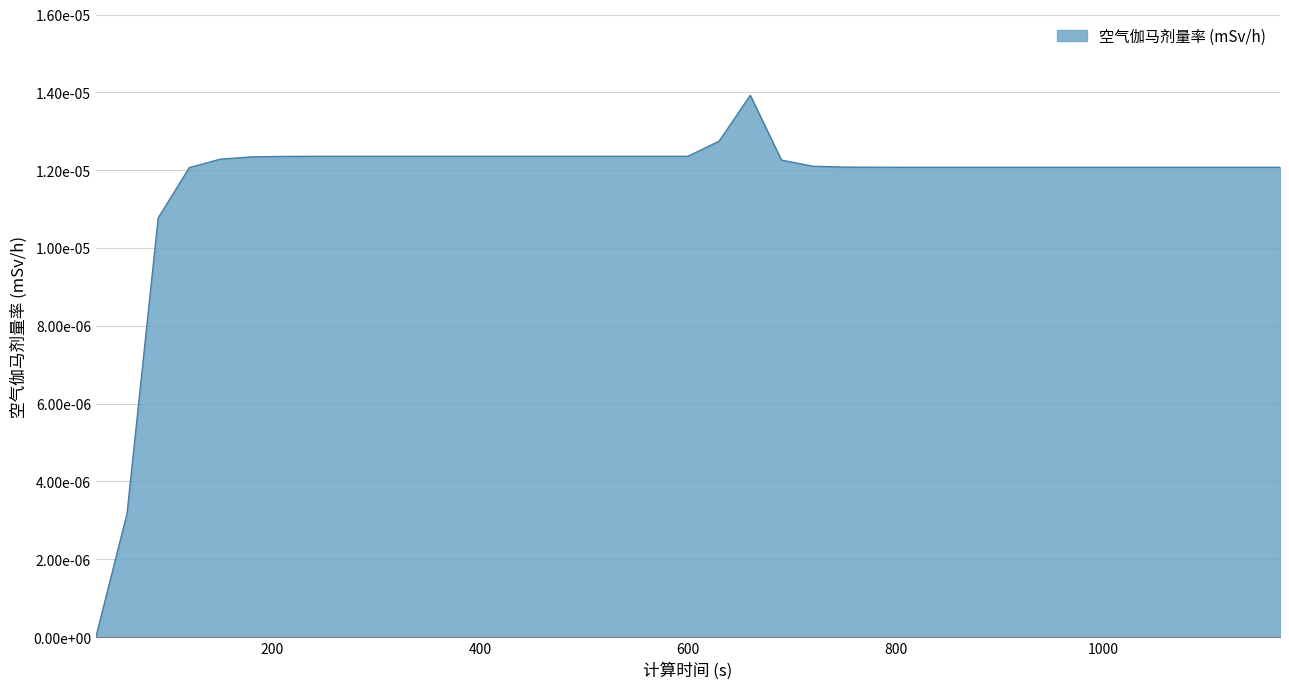

At which category does the chart reach its peak across all series?

660